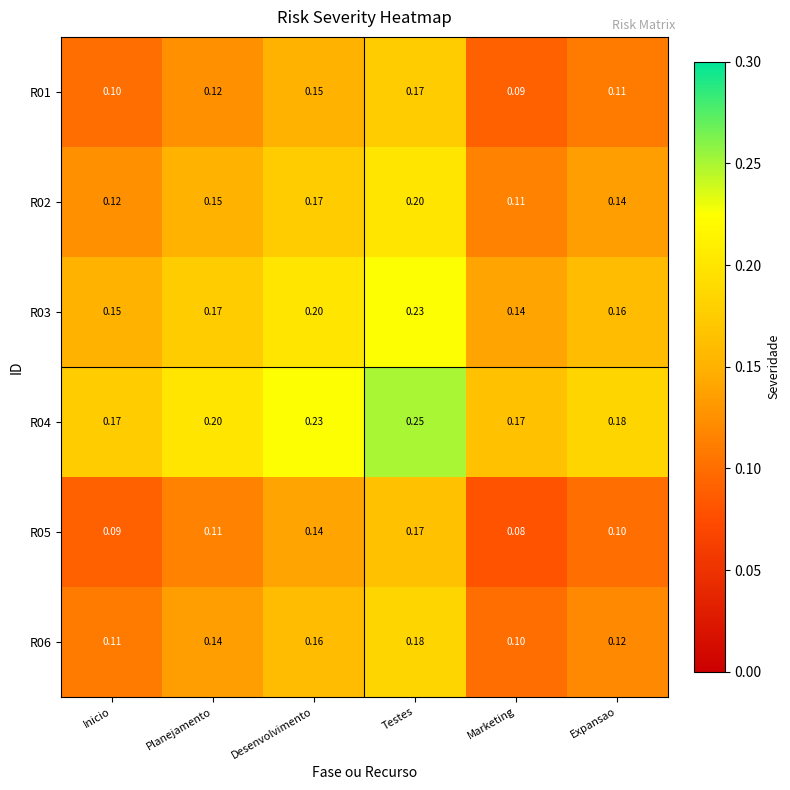

What is the difference between the highest and lowest values at Marketing?

0.1